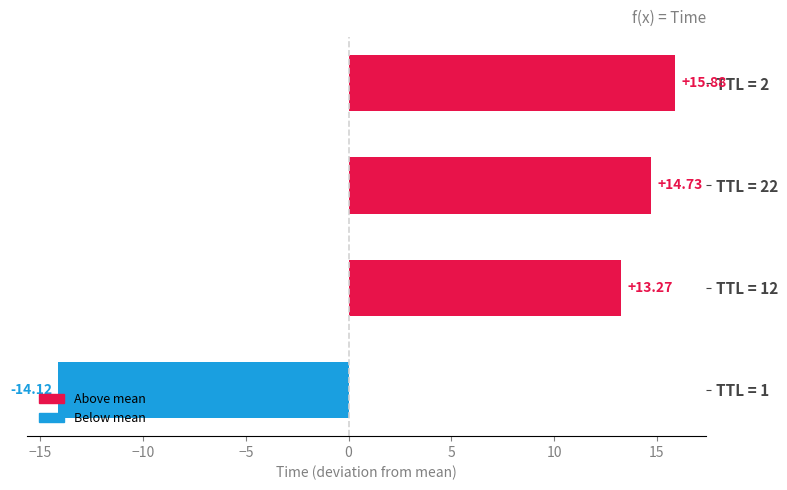

What is the average value?

7.4